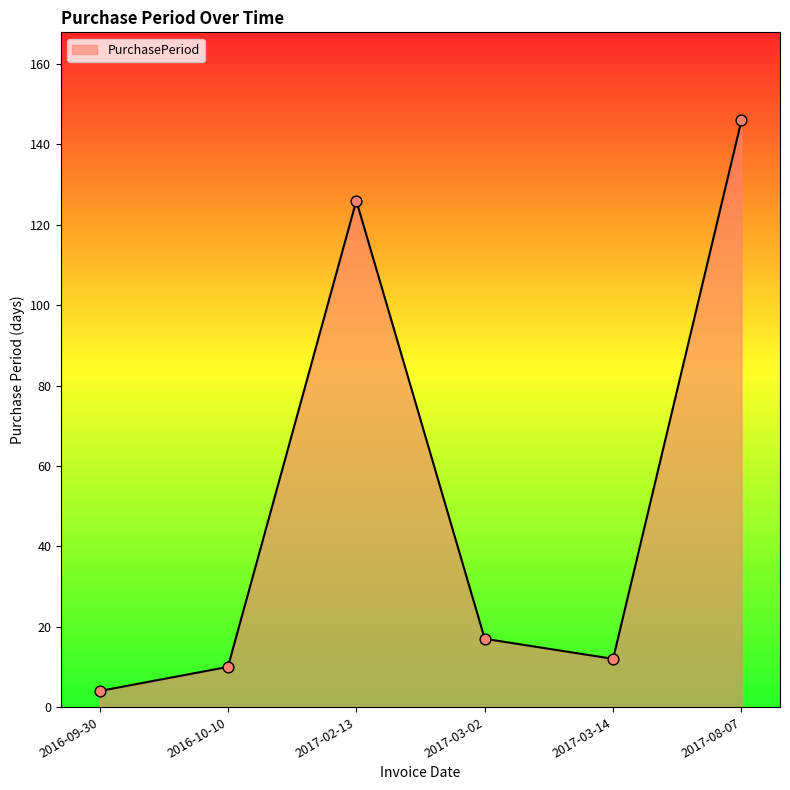

What is the ratio of the value at 2017-02-13 to the value at 2016-10-10?

12.6